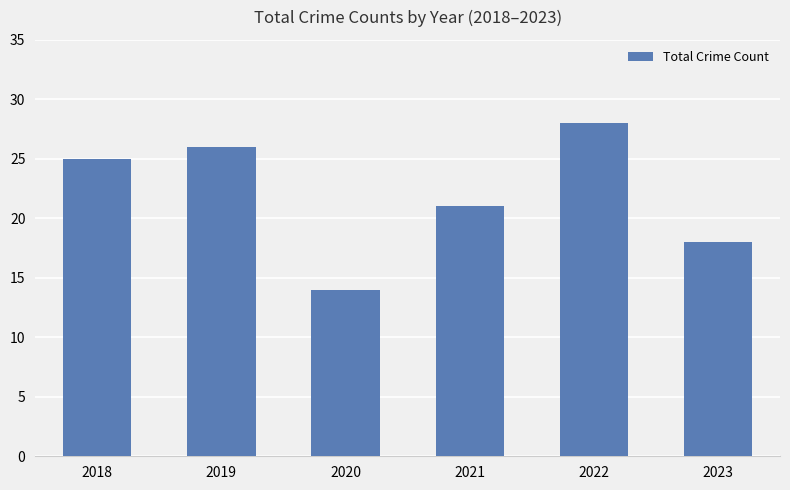

The chart shows a value of 38 at 2018. True or false?

False